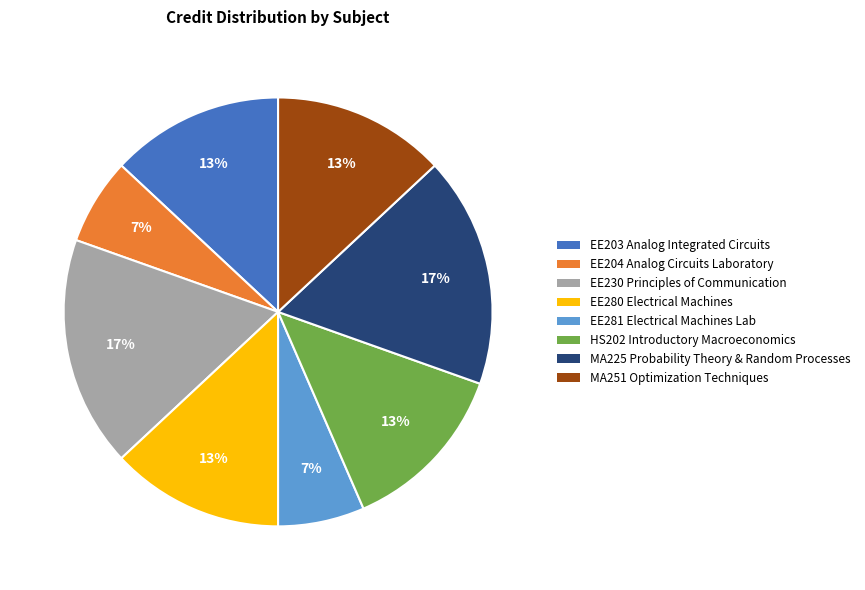

Does any single category account for the majority?

No